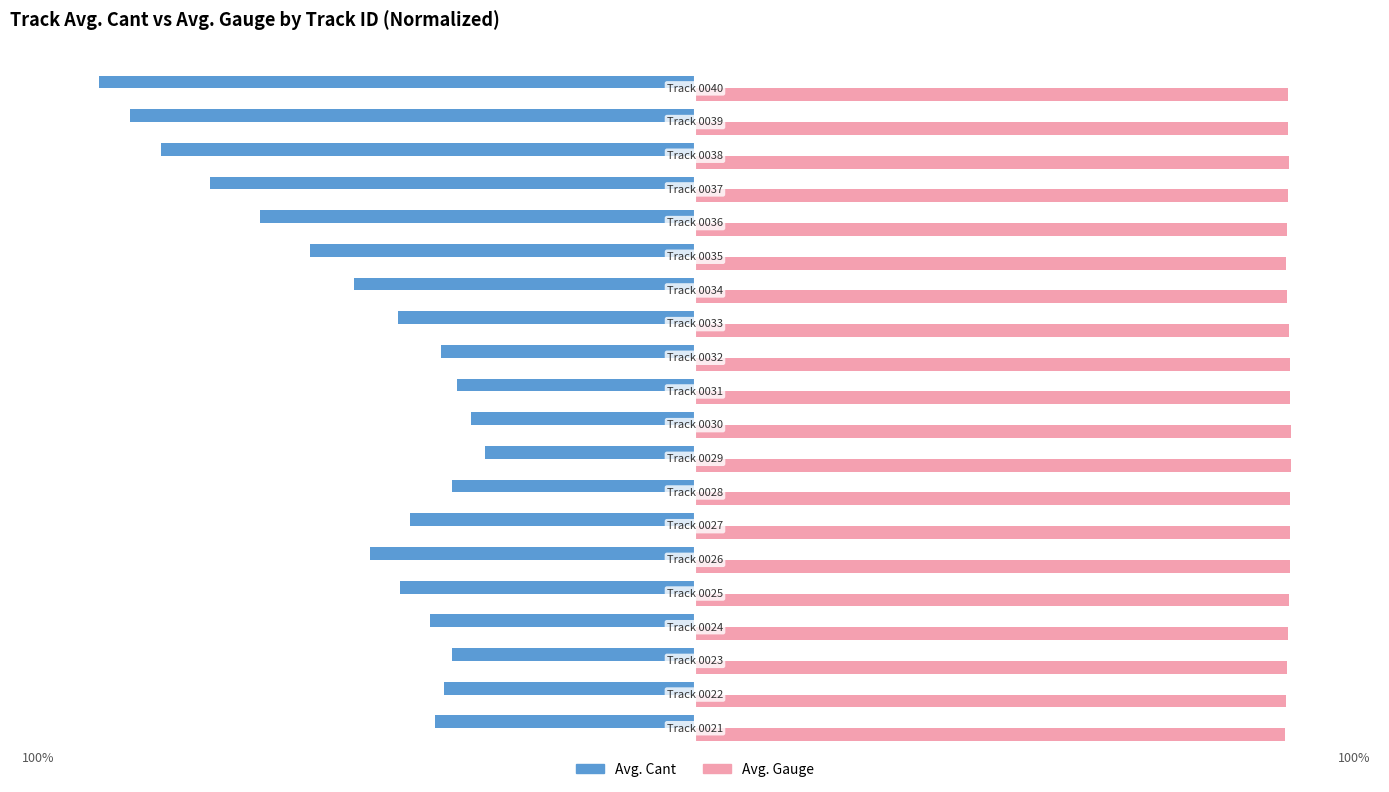

What are all the series names shown in the legend?

Avg. Cant, Avg. Gauge